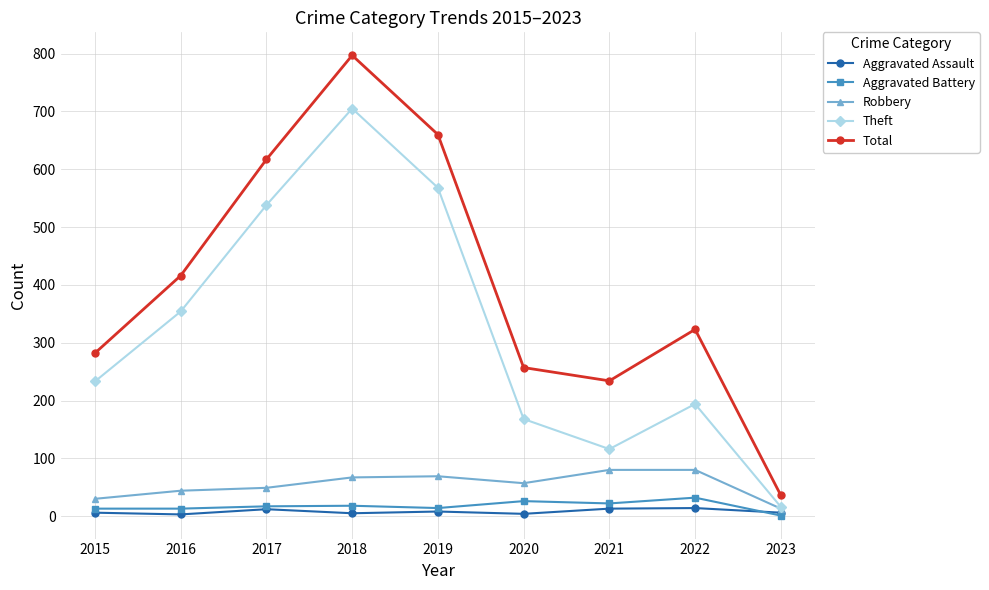

At which label does Theft reach its peak?

2018